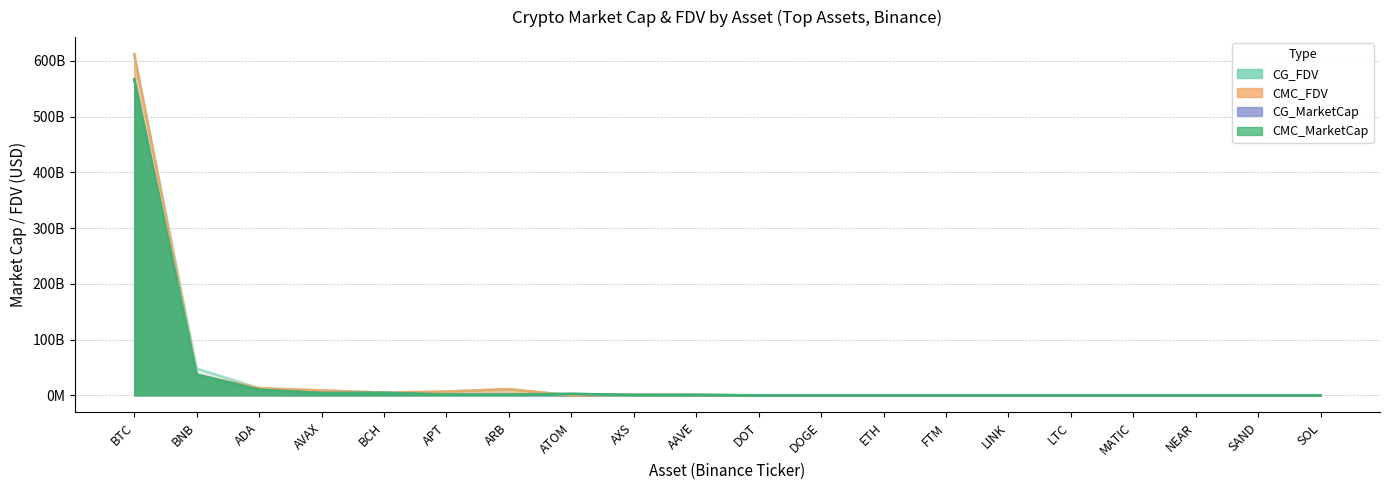

What is the difference between the maximum and minimum values in the CG_FDV series?

612227394007.0